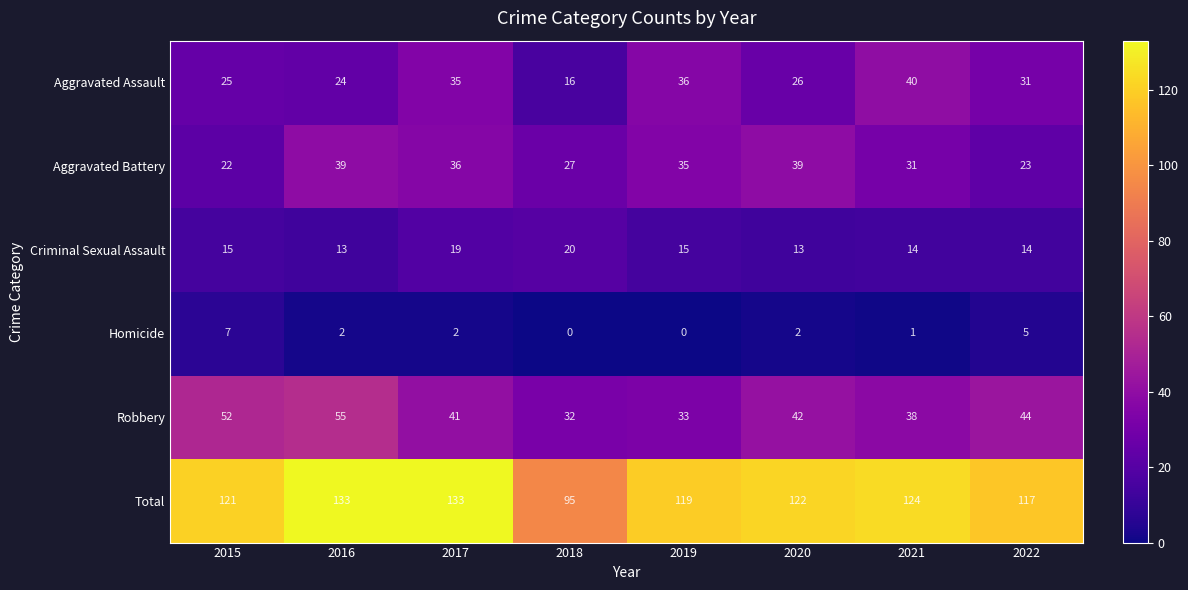

Rank the series at 2019 from lowest to highest value.

Homicide, Criminal Sexual Assault, Robbery, Aggravated Battery, Aggravated Assault, Total